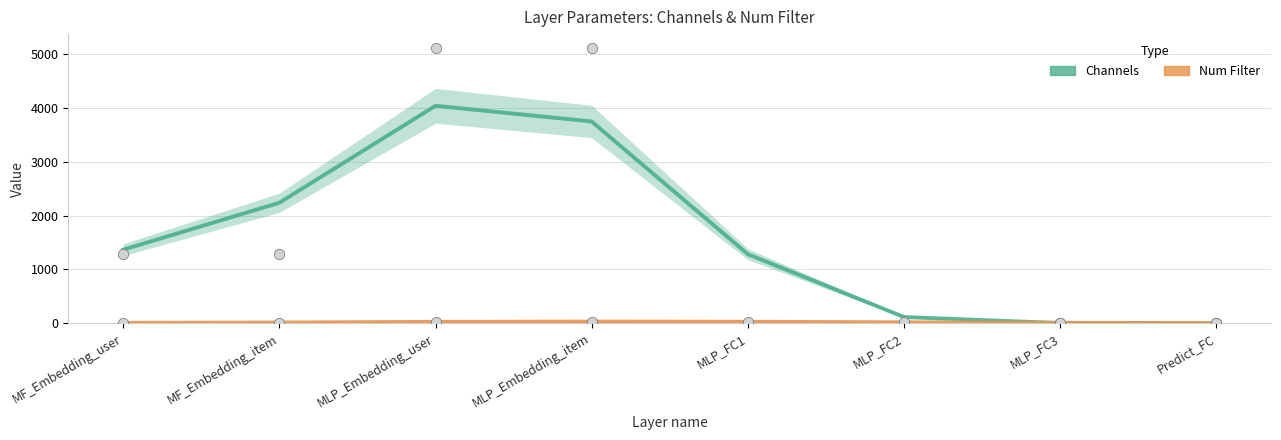

At how many categories does at least one series exceed 1810?

3